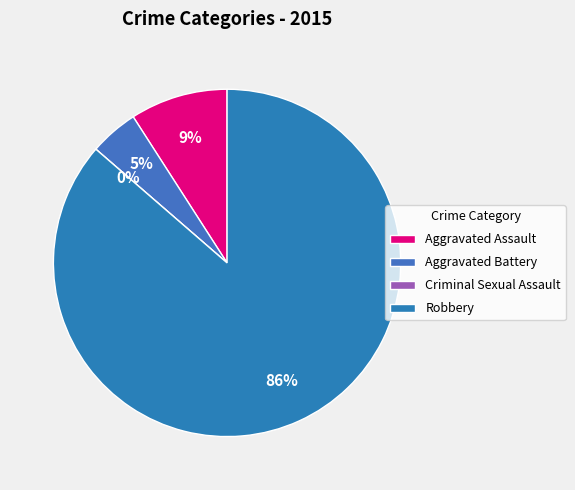

To the nearest percent, what is the difference between the Aggravated Battery and Robbery slice percentages?

82%